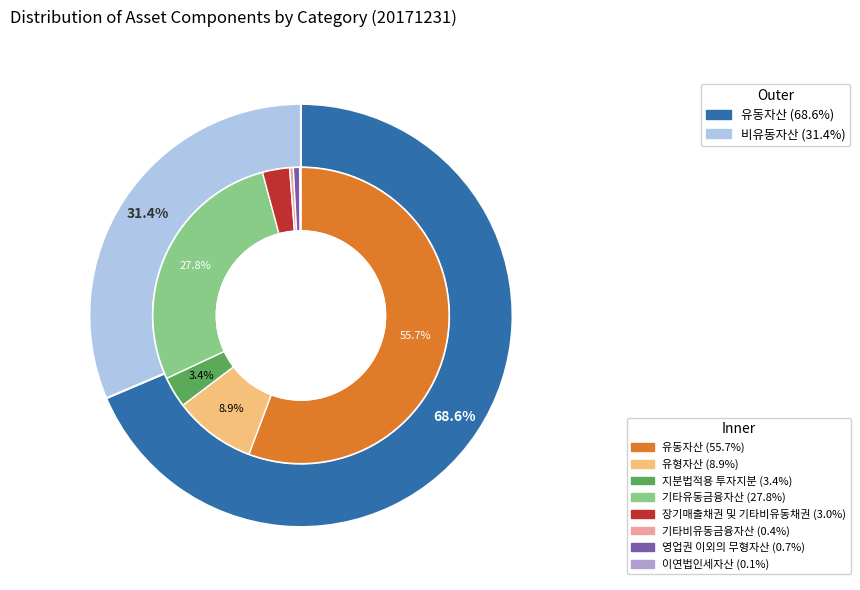

What is the change in value from 지분법적용 투자지분 to 기타유동금융자산?

+69221906230